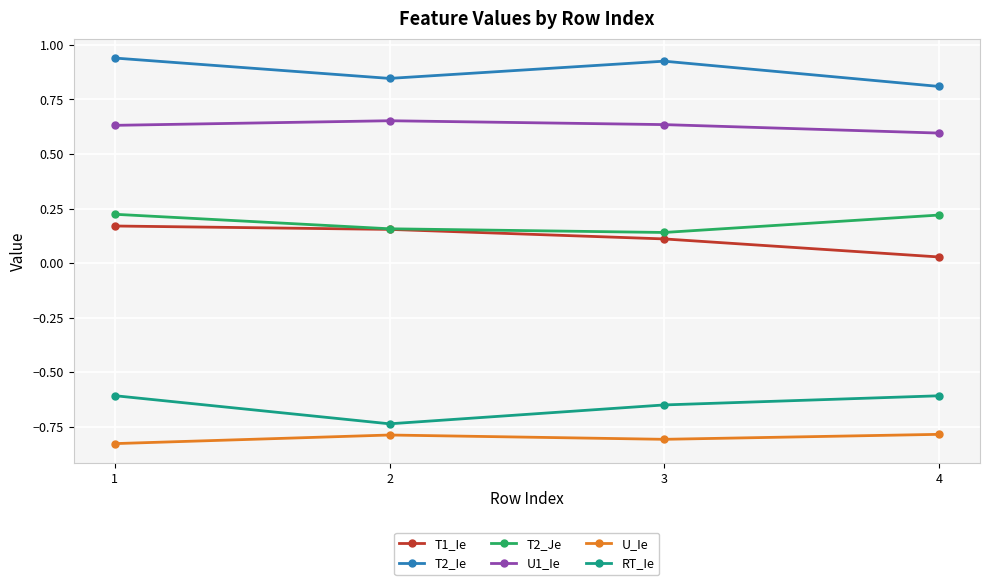

Is the value of T2_Je at 1 greater than the value of T2_Ie at 4?

No